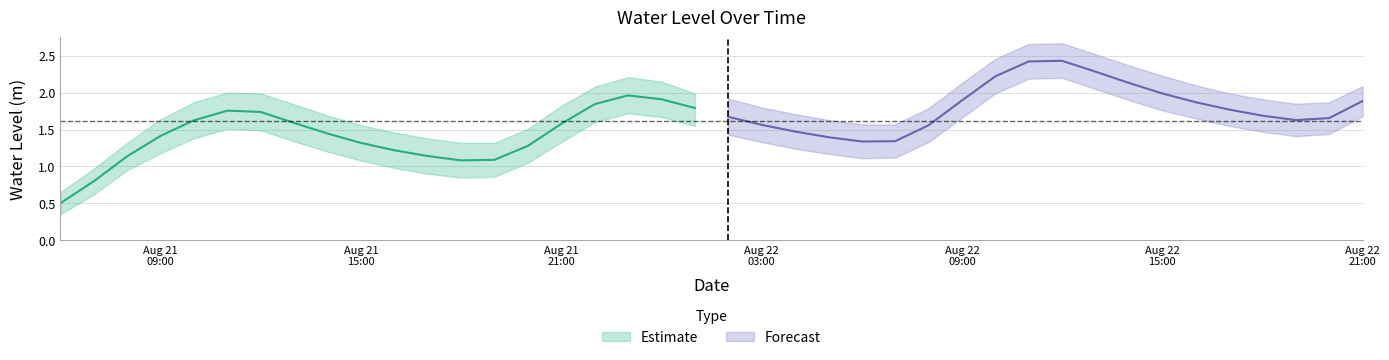

Count the number of categories in the chart.

40